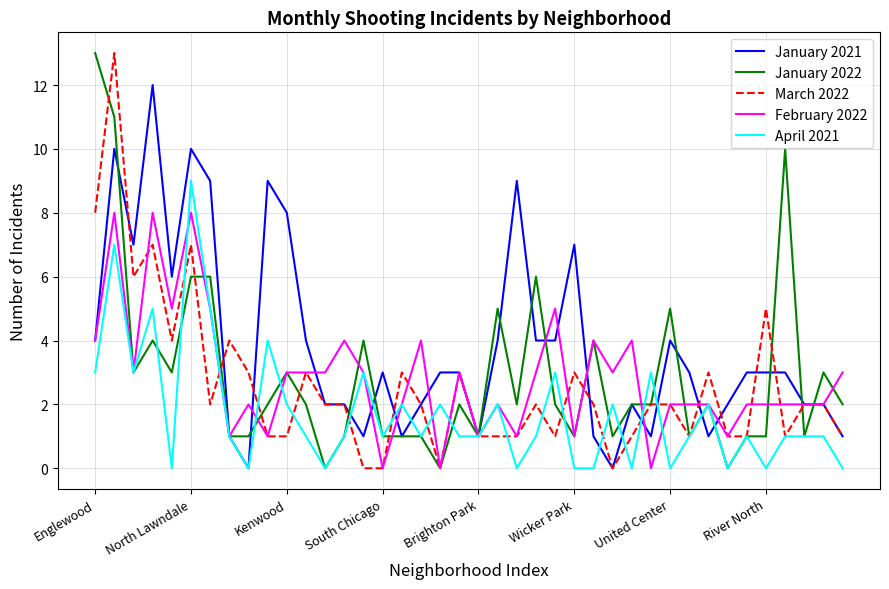

What is the highest value of the March 2022 series?

13